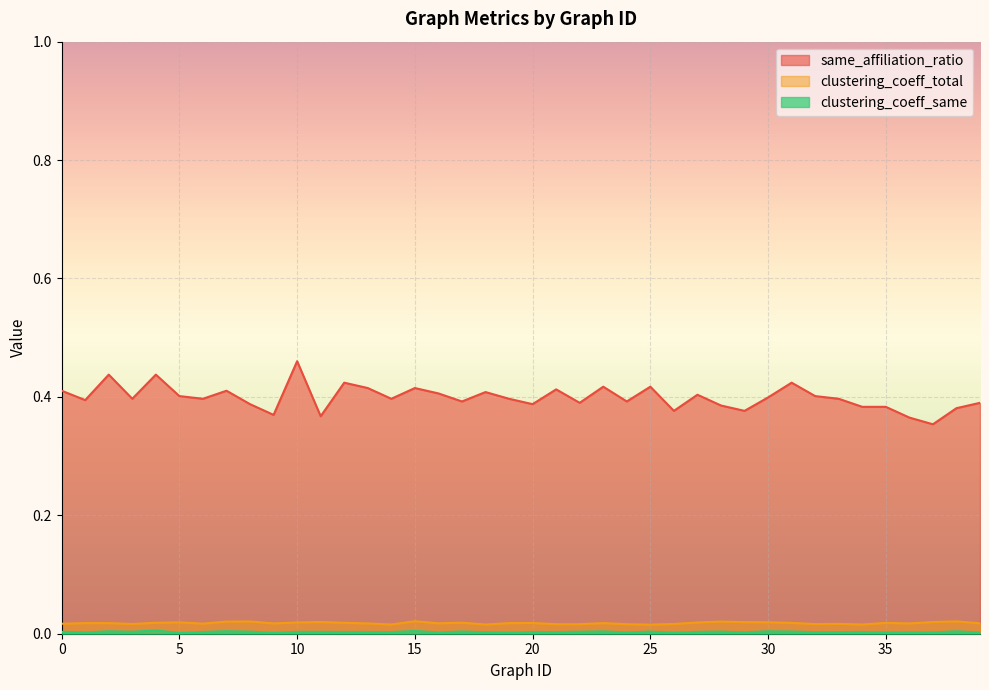

What is the sum of the same_affiliation_ratio values at 8 and 17?

0.8